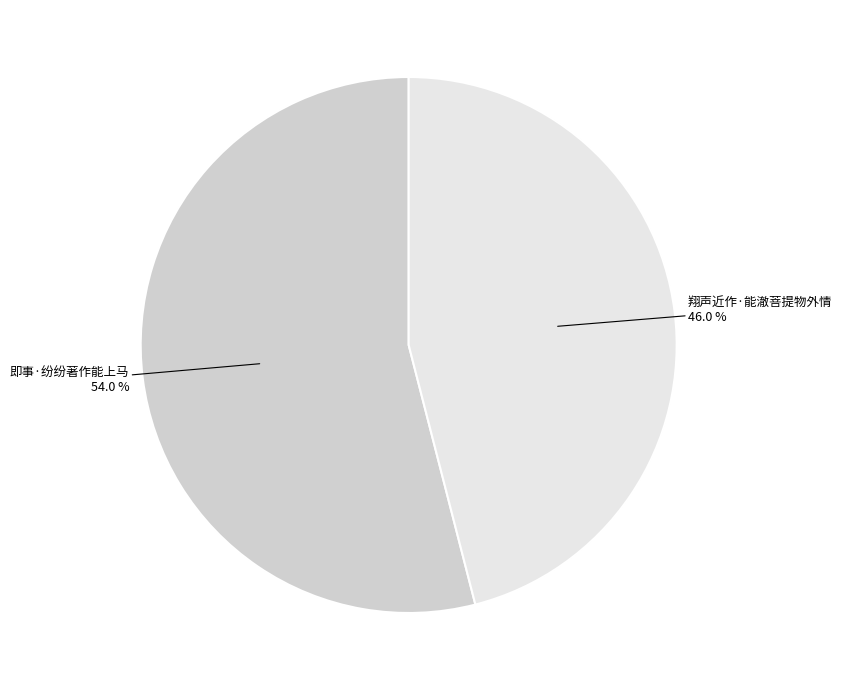

Does any single category account for the majority?

Yes